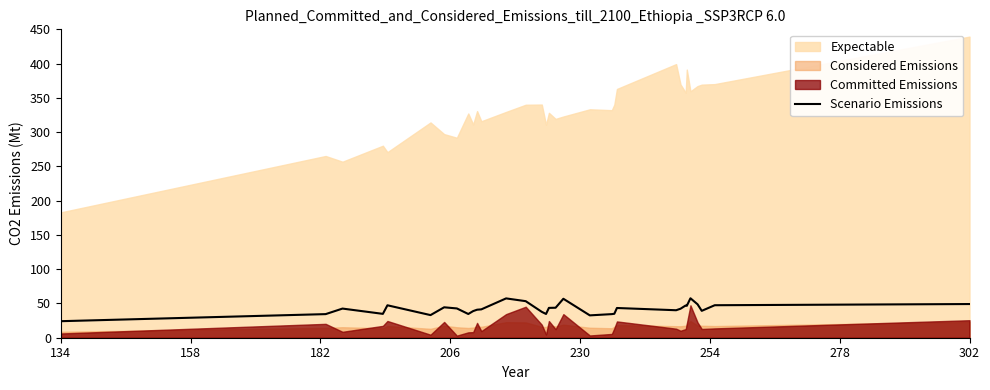

Reading left to right, what are all the values shown in this chart?

24.1	34.4	42.5	34.8	47.3	33.0	44.4	42.7	34.6	38.9	40.9	41.4	57.4	53.3	37.8	34.7	43.5	43.8	56.8	32.6	34.4	35.0	43.4	40.1	42.3	47.1	46.5	57.6	48.8	39.2	47.4	49.1